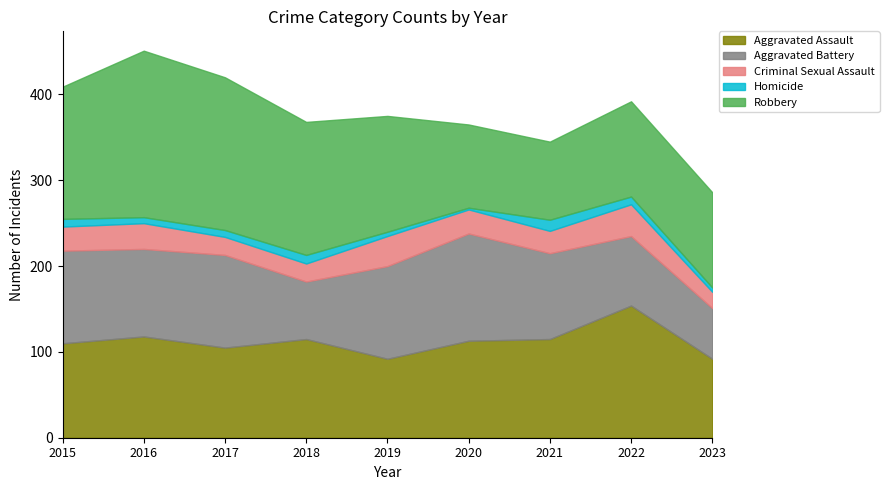

What is the spread (max minus min) of values at 2018?

145